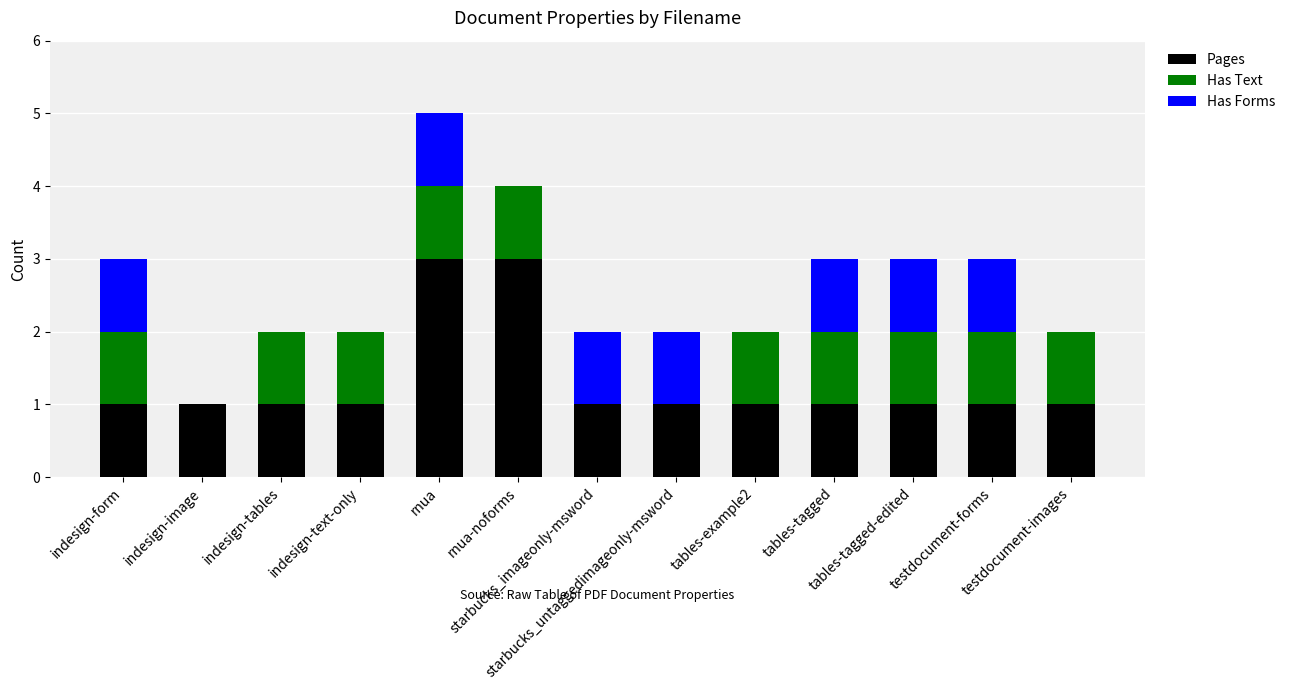

What is the total value across all series at tables-tagged?

3